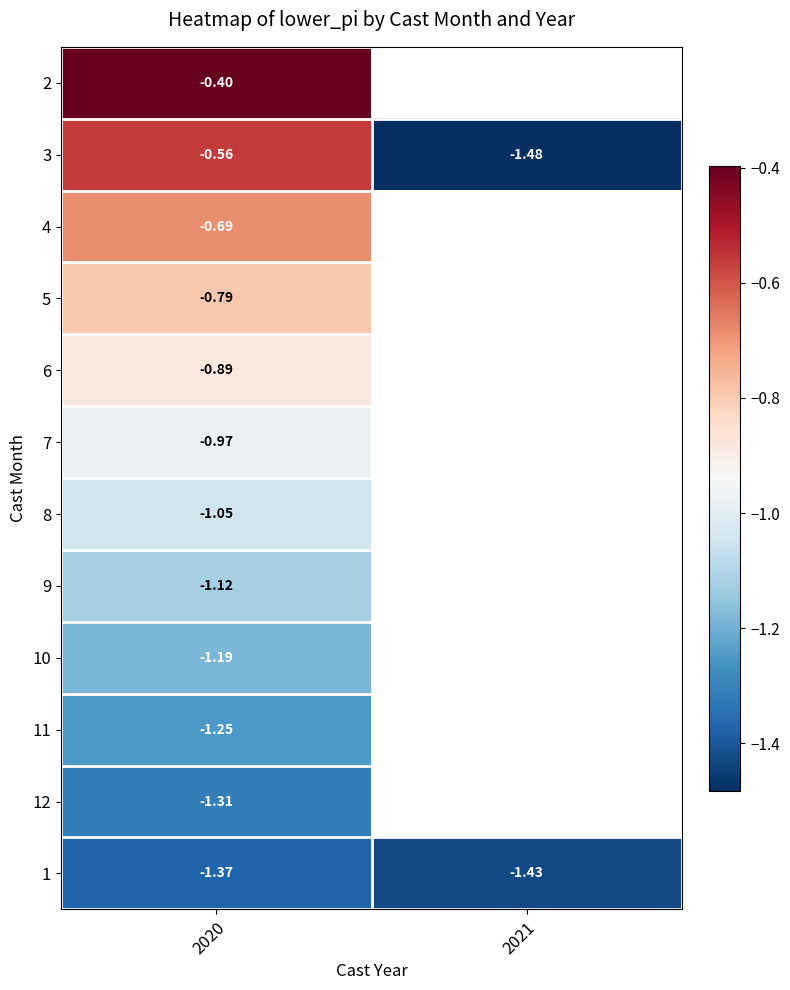

Is the value of 4 at 2020 greater than the value of 1 at 2021?

Yes